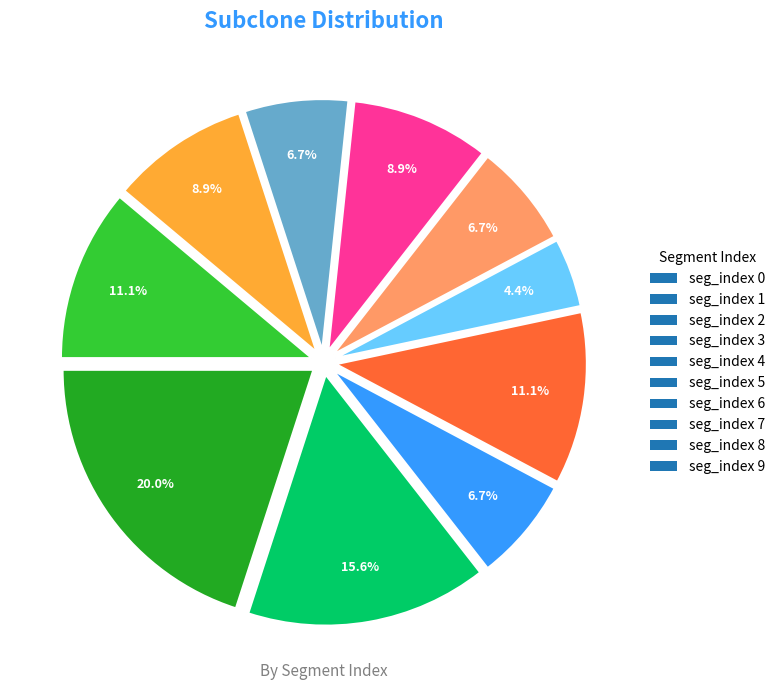

What portion of the pie excludes seg_index 7?

91.1%